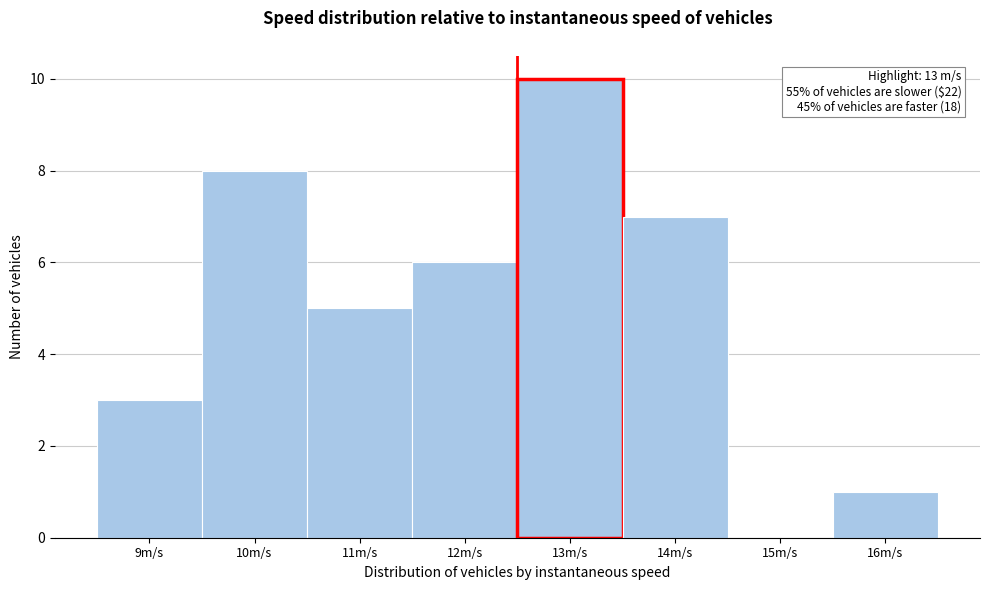

Reading left to right, list all the values displayed in this chart.

9m/s=3	10m/s=8	11m/s=5	12m/s=6	13m/s=10	14m/s=7	15m/s=0	16m/s=1